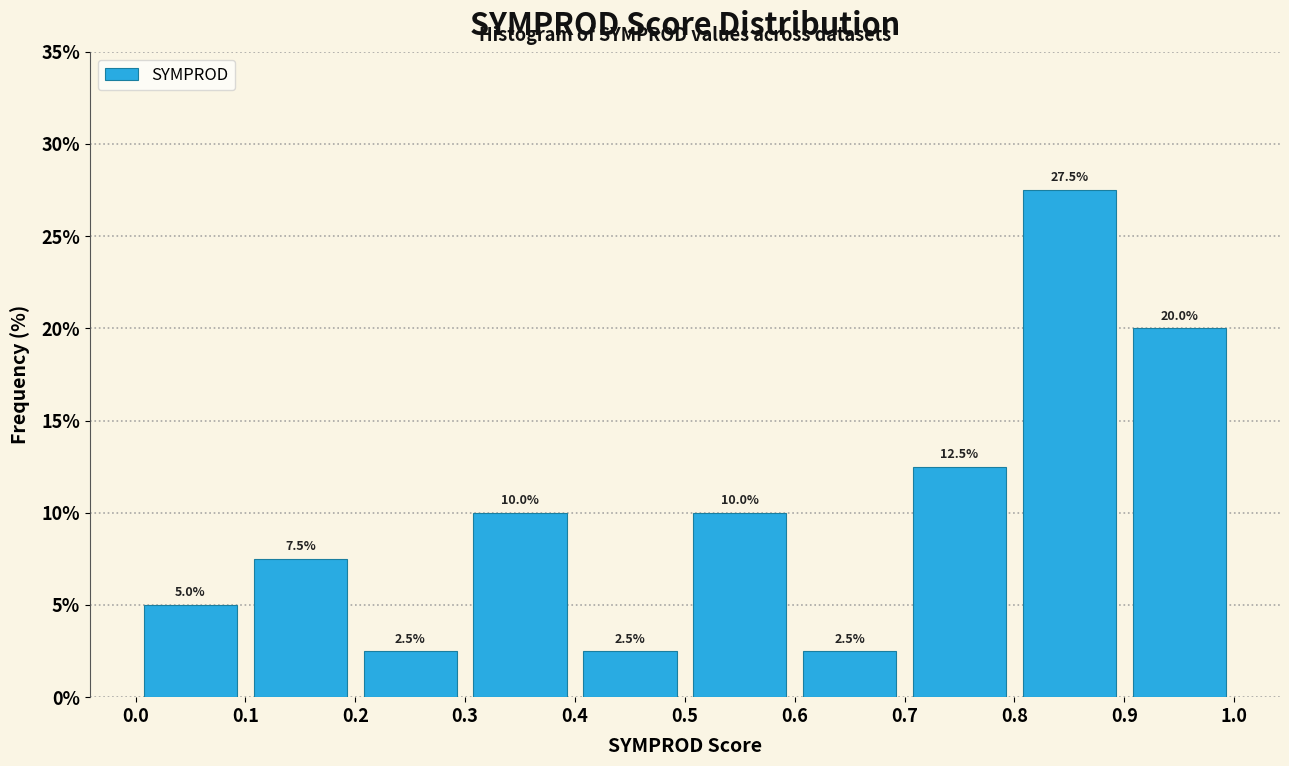

What is the height of the bar covering 0.6 to 0.7 on the x-axis?

2.5